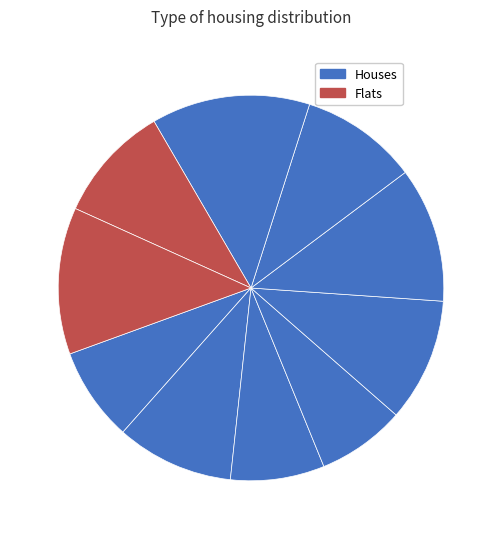

How many slices are in this pie chart?

10